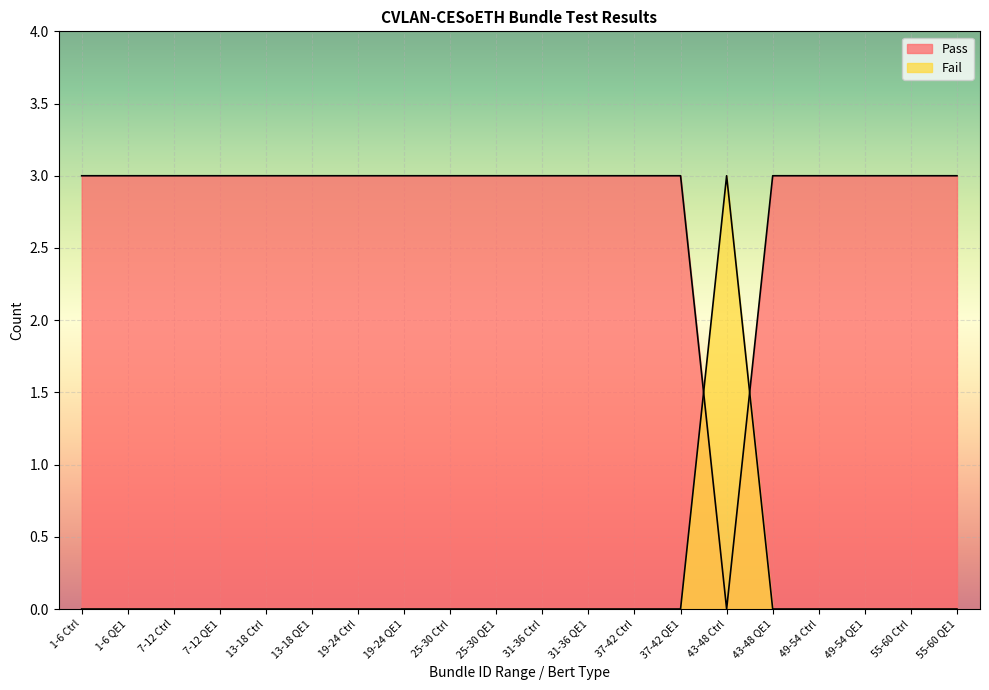

What is the total value across all series at 55-60 QE1?

3